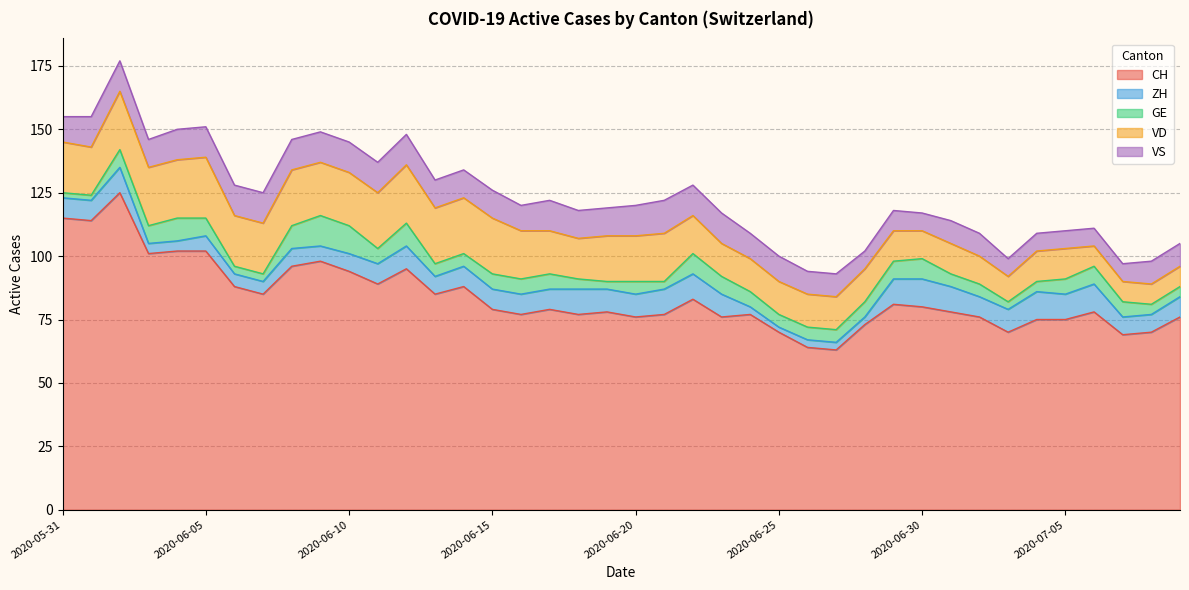

How many lines are shown in the chart?

5